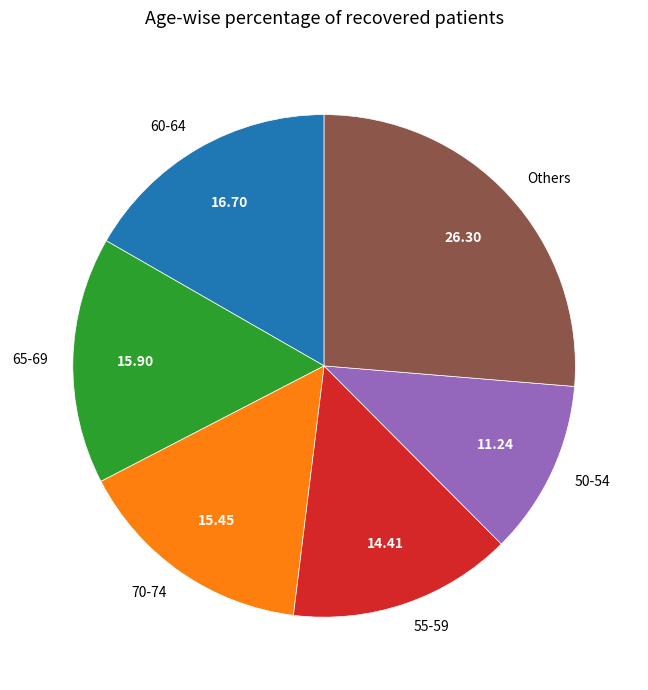

Is it true that 60-64 is 17% of the pie?

True